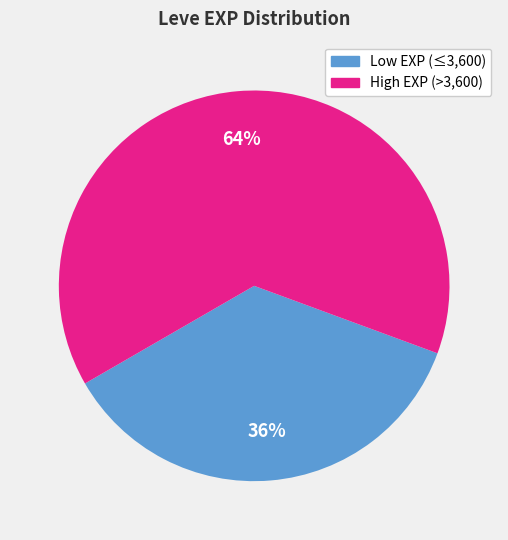

Does any single category account for the majority?

Yes